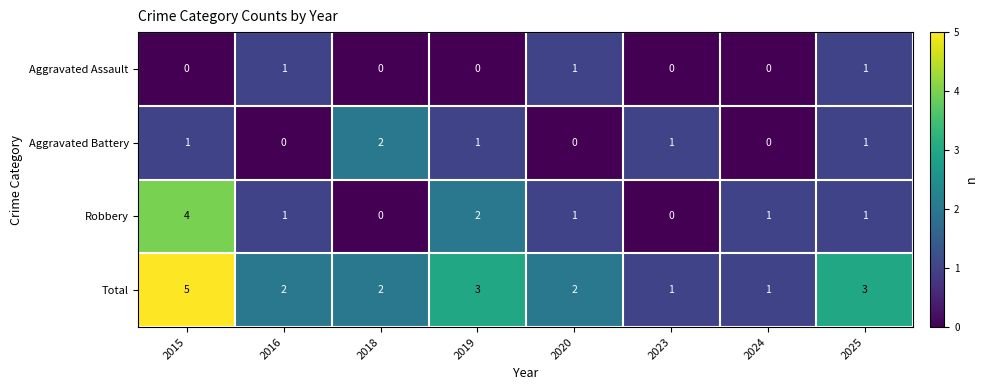

The Total series shows 4 at 2020. True or false?

False